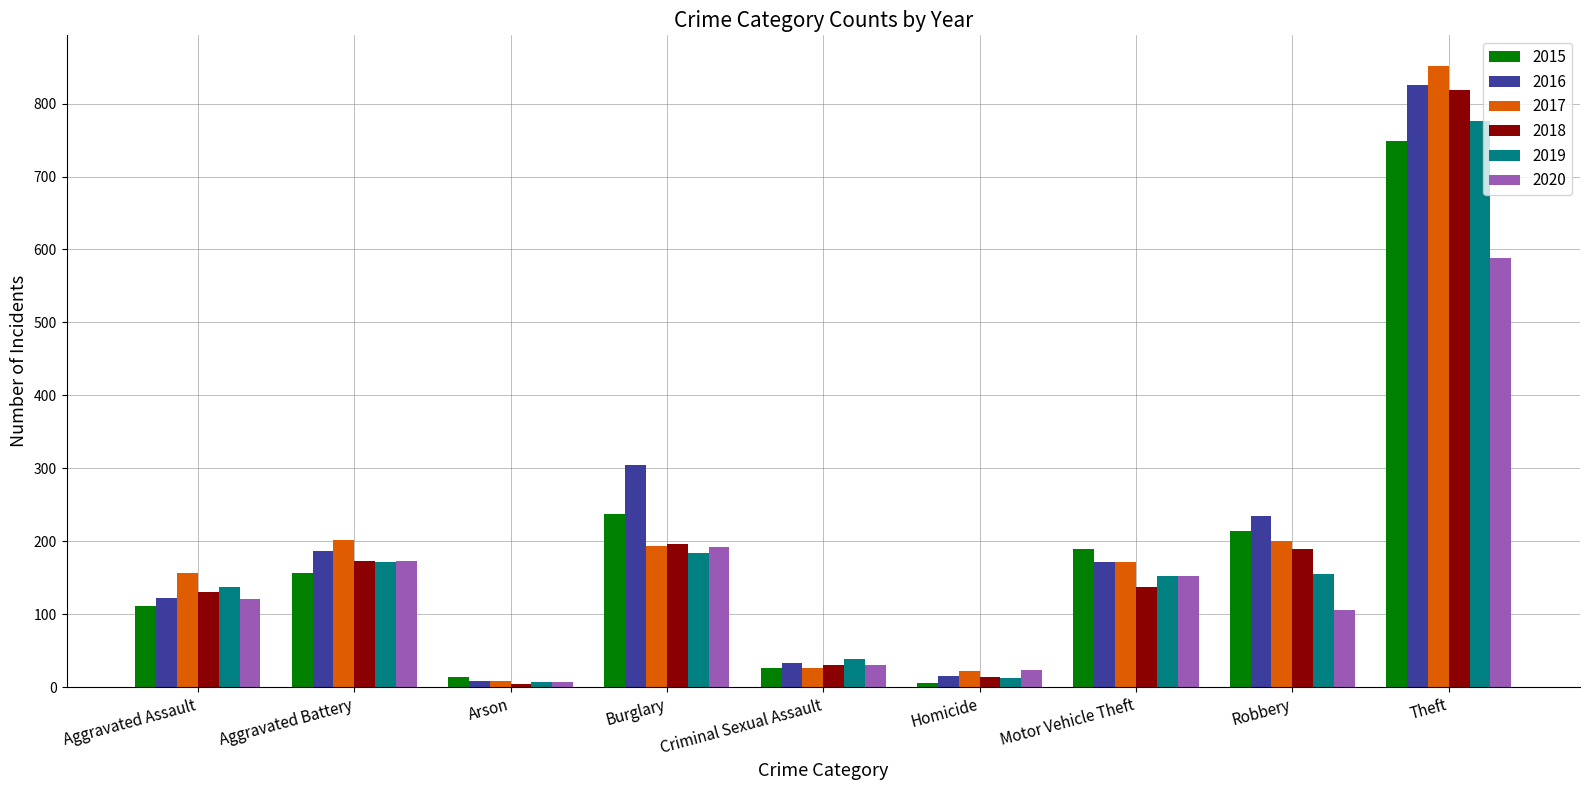

What is the total value across all series at Criminal Sexual Assault?

187